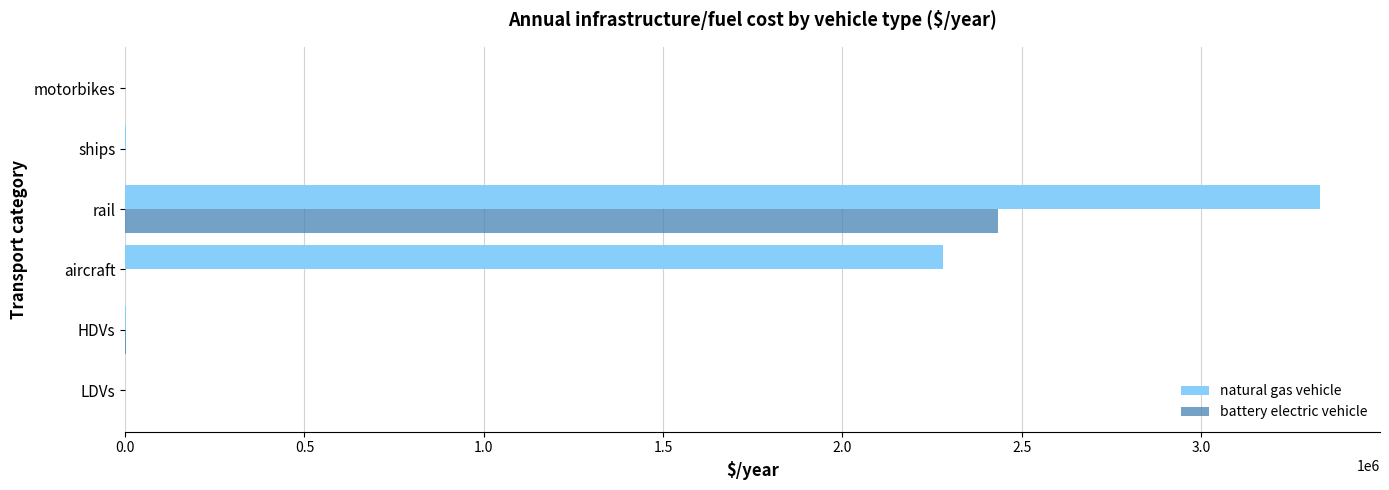

What is the sum of the natural gas vehicle values at rail and aircraft?

5611438.6